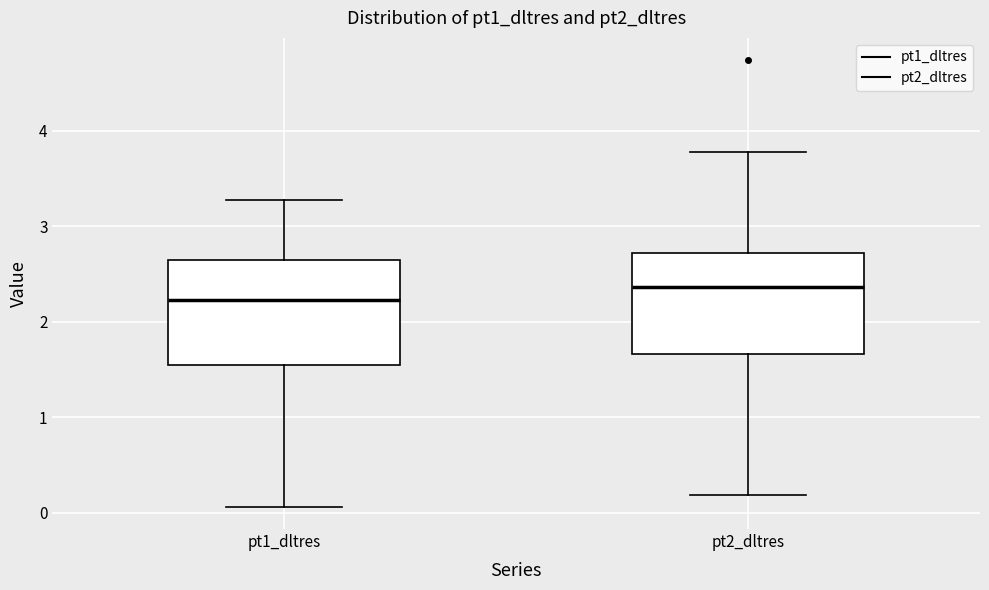

Reading left to right, transcribe this box plot: for each box, give where its median line is, the range the box spans, and where its two whiskers end, as read against the y-axis. The values are not printed on the chart, so give them approximately, as read against the axis.

pt1_dltres: median 2.2, box 1.6 to 2.6, whiskers 0.1 to 3.3
pt2_dltres: median 2.4, box 1.7 to 2.7, whiskers 0.2 to 3.8